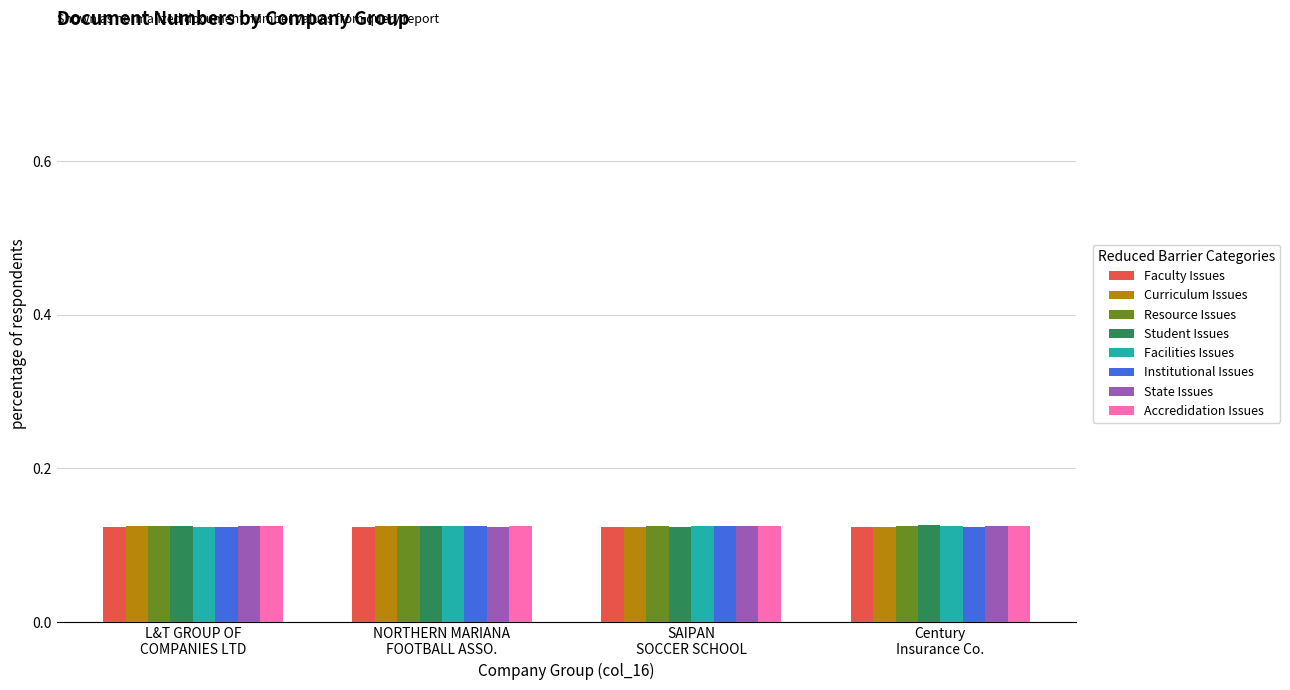

At how many categories does at least one series exceed 0?

4